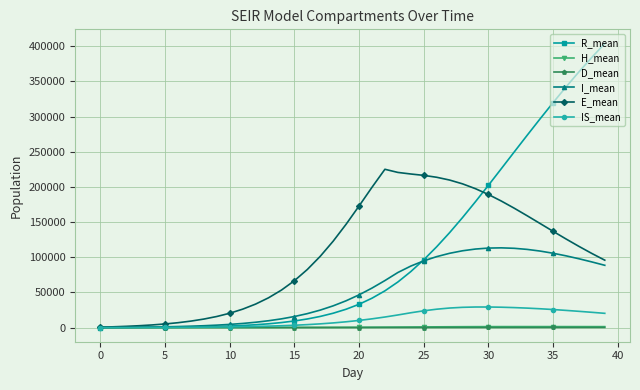

What is the value of the E_mean point at the 40th from the left?

95778.3